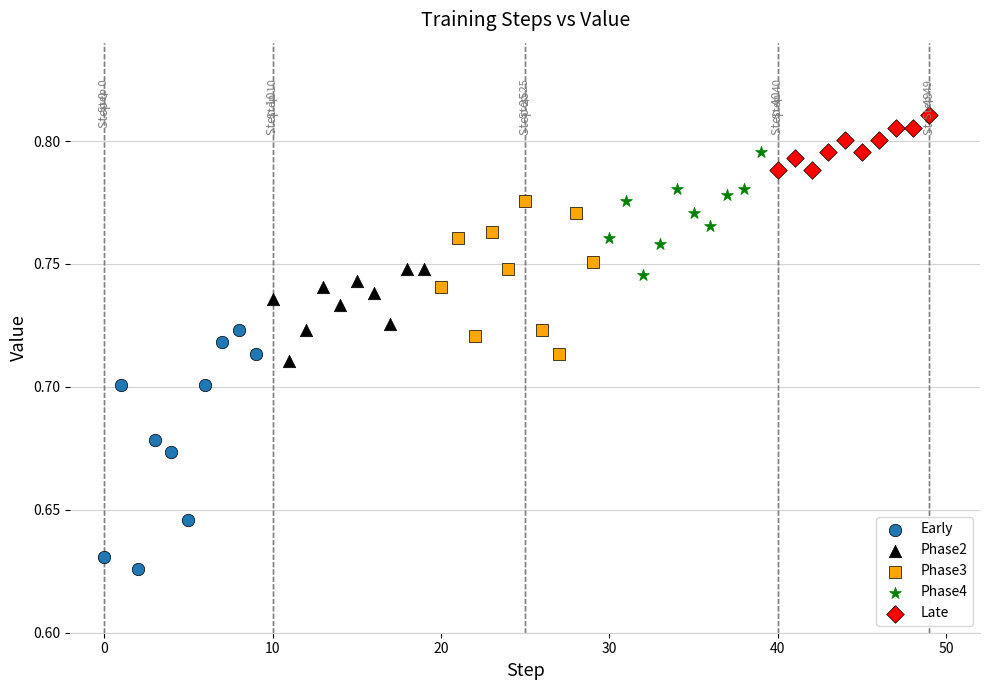

Which series has the widest spread of Y values?

Early